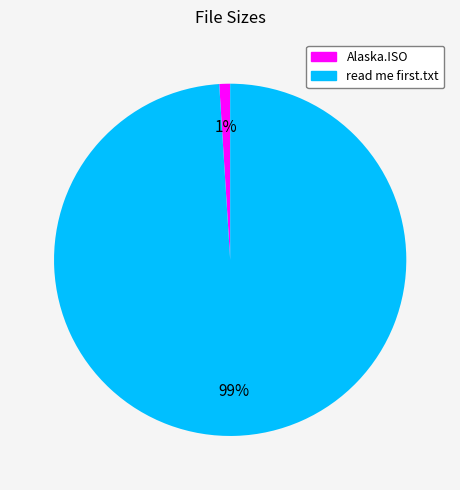

Count the number of slices in the pie.

2